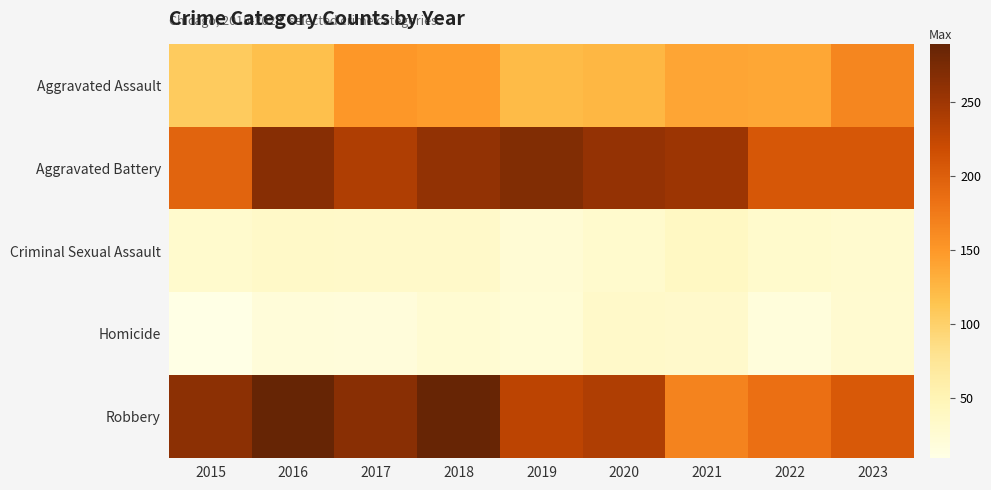

At how many categories does at least one series exceed 263?

4